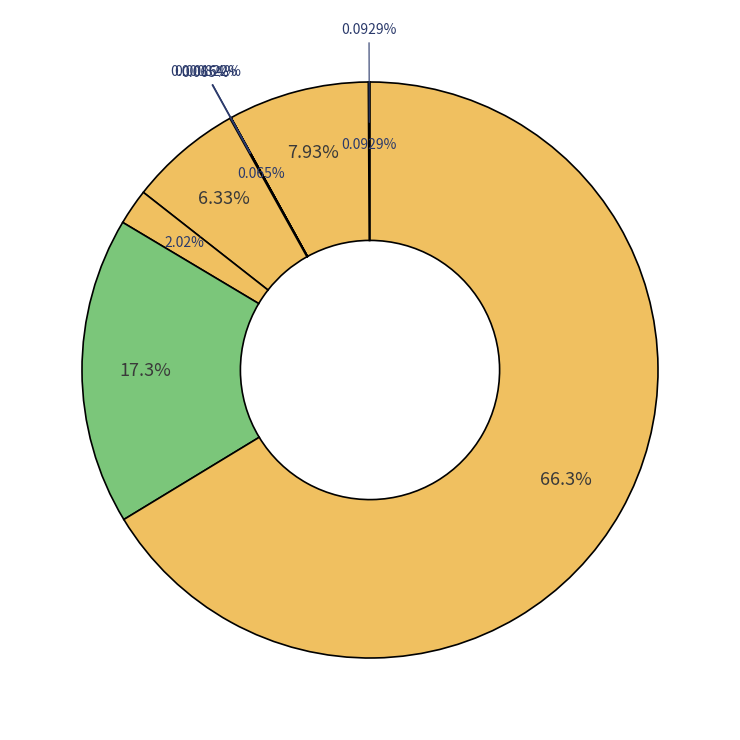

How much of the chart is everything except Biharmonic spline?

93.7%